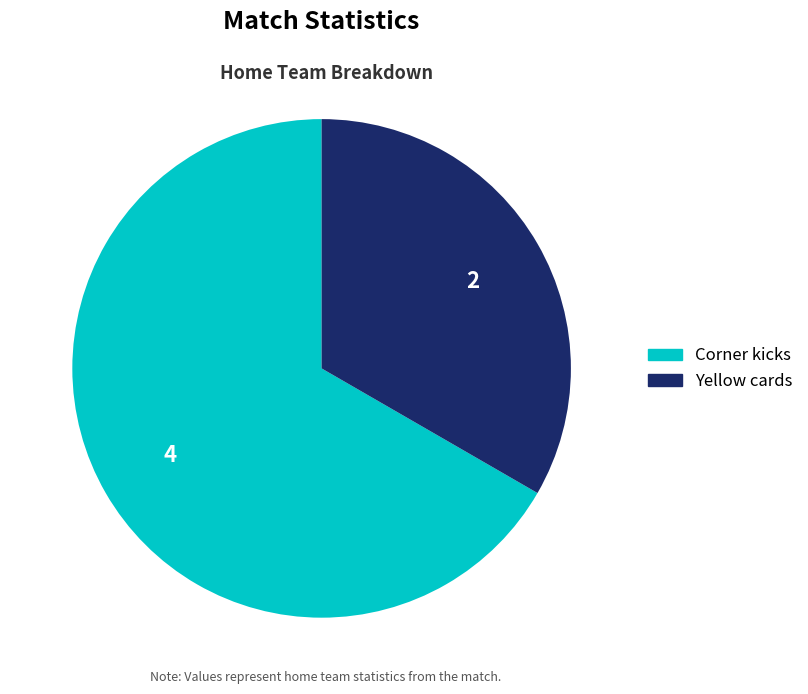

Which slice is the largest?

Corner kicks